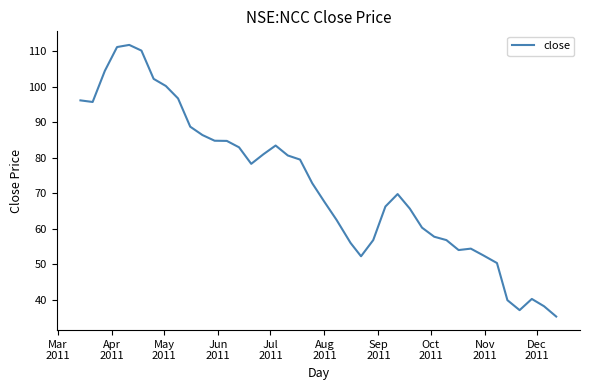

How many values are below 72?

20